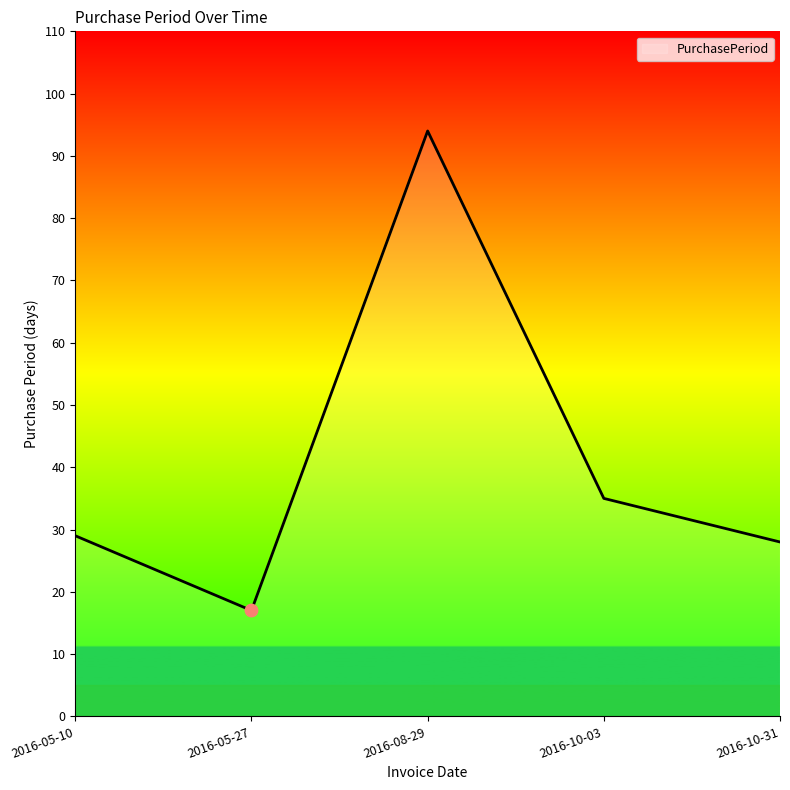

What is the ratio of the value at 2016-10-03 to the value at 2016-08-29?

0.4